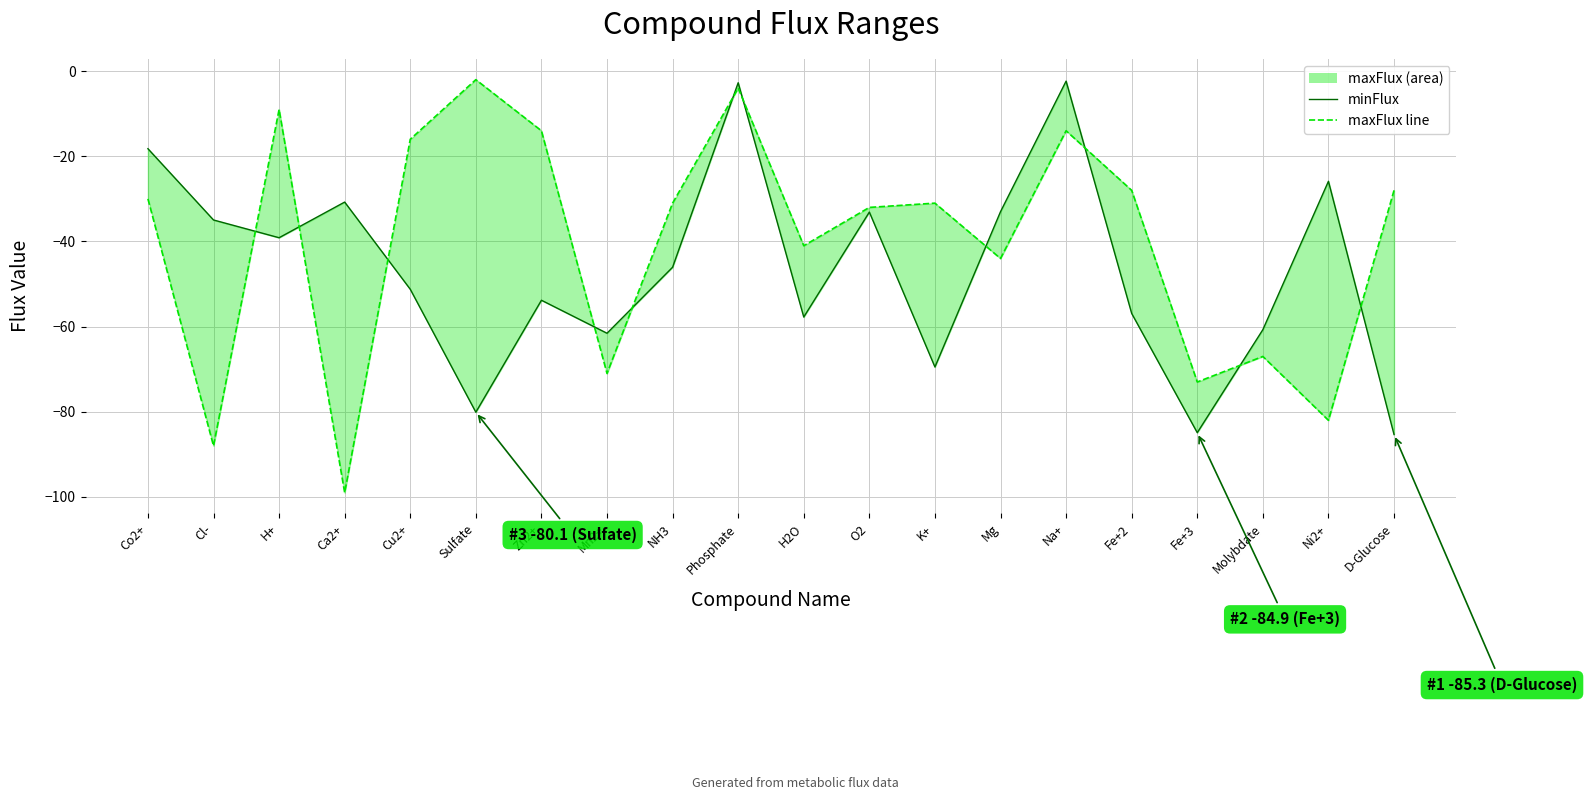

What is the difference between the highest and lowest values at D-Glucose?

57.3